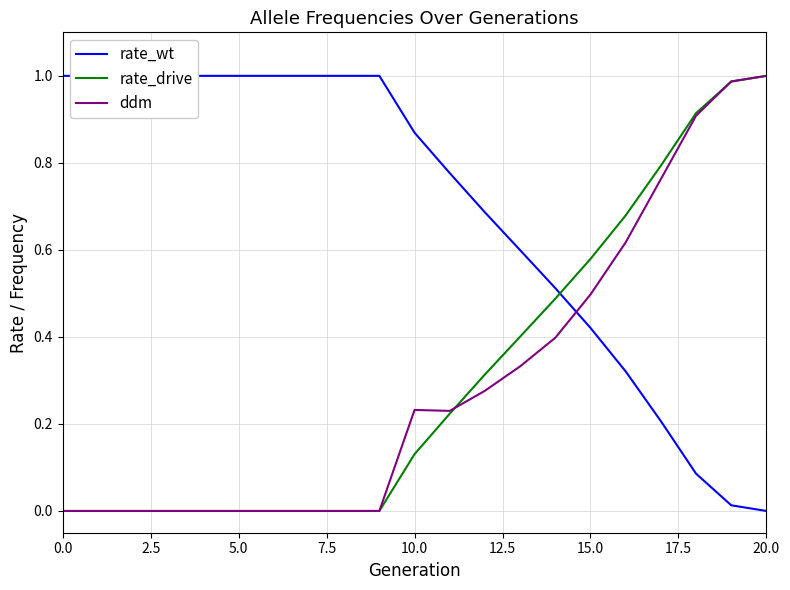

At which label does ddm reach its peak?

20.0